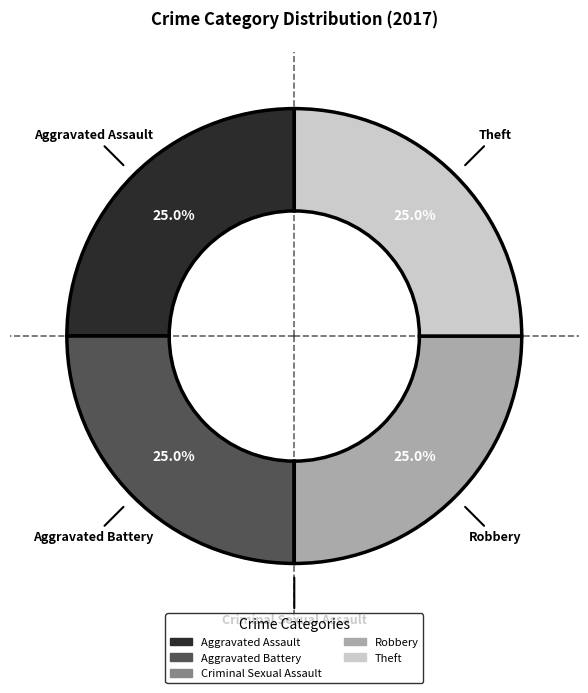

To the nearest percent, what portion does Aggravated Battery represent?

25%